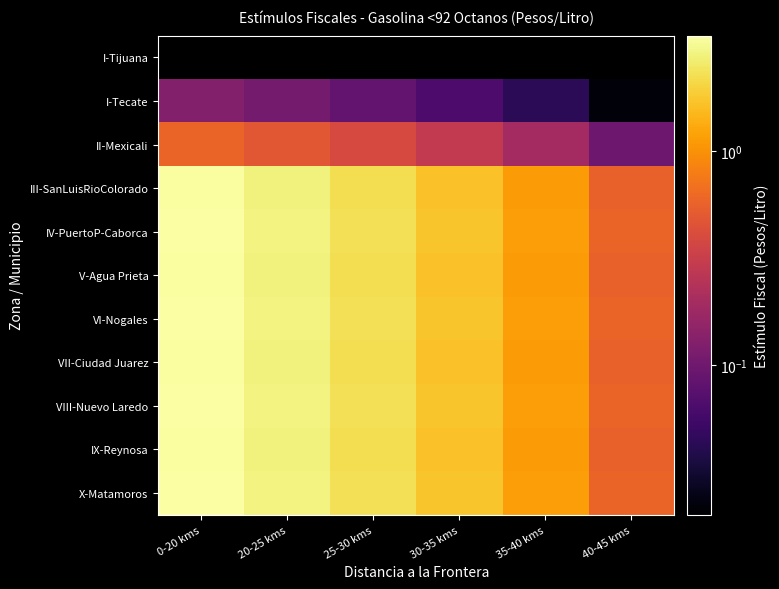

How many series are shown in this chart?

11